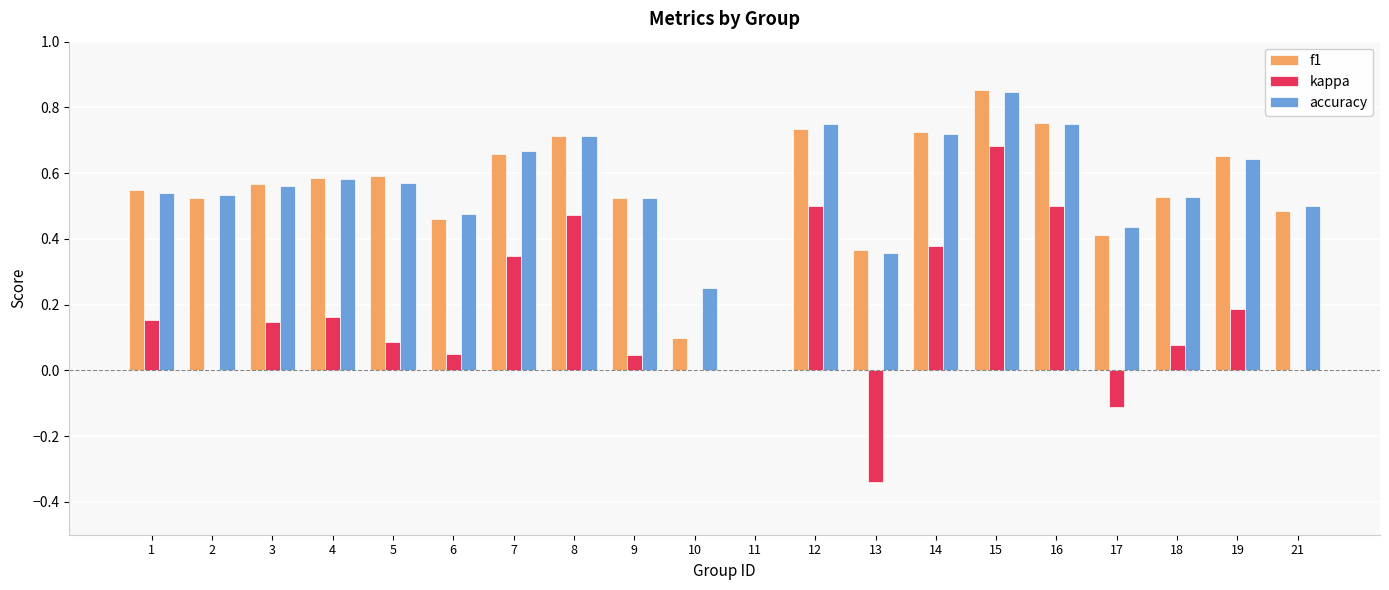

Which category has the highest value in the f1 series?

15